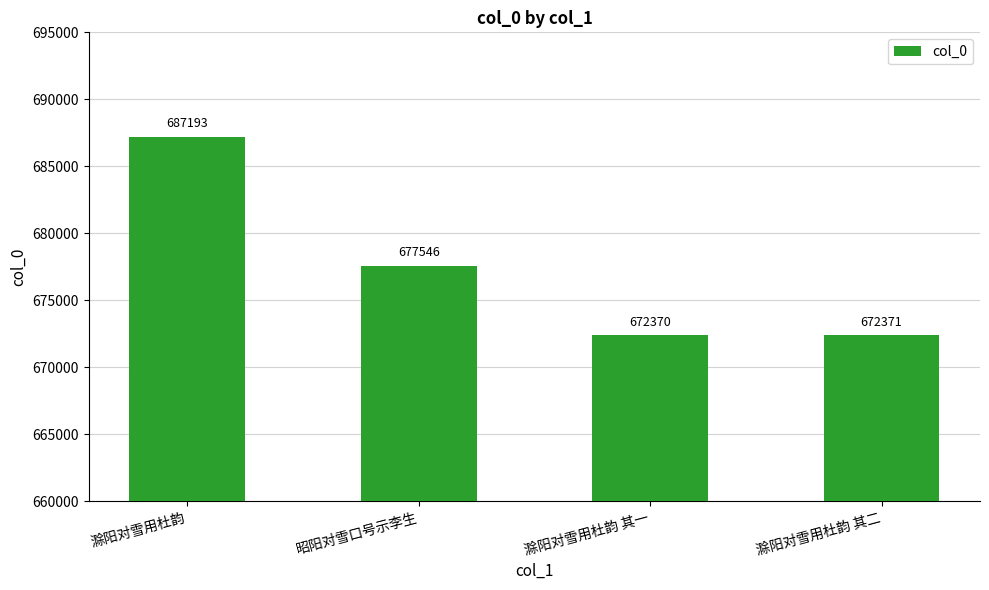

Reading left to right, what are all the values shown in this chart?

滁阳对雪用杜韵=687193	昭阳对雪口号示李生=677546	滁阳对雪用杜韵 其一=672370	滁阳对雪用杜韵 其二=672371